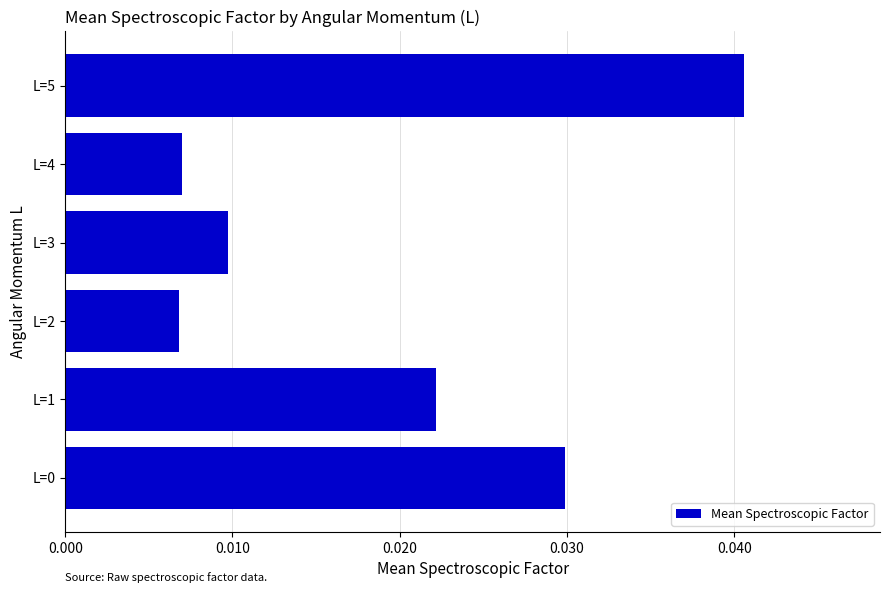

At which category does the chart reach its peak across all series?

L=5